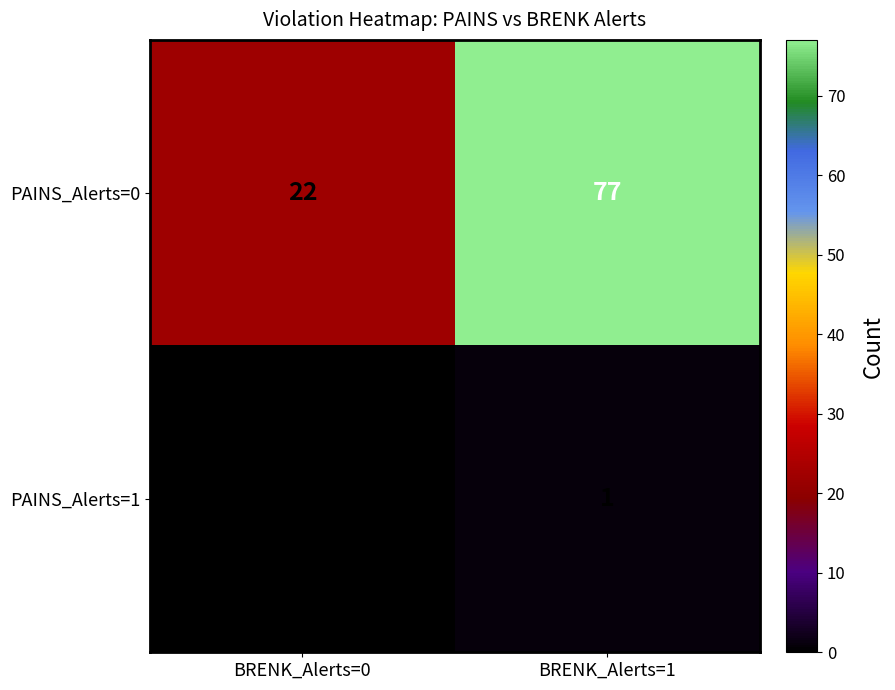

How many distinct data groups are displayed?

2